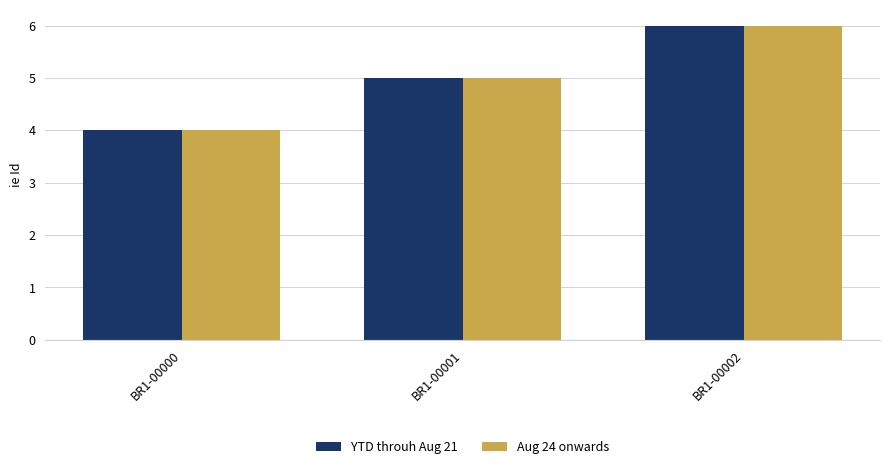

What is the difference between the maximum and minimum values in the Aug 24 onwards series?

2